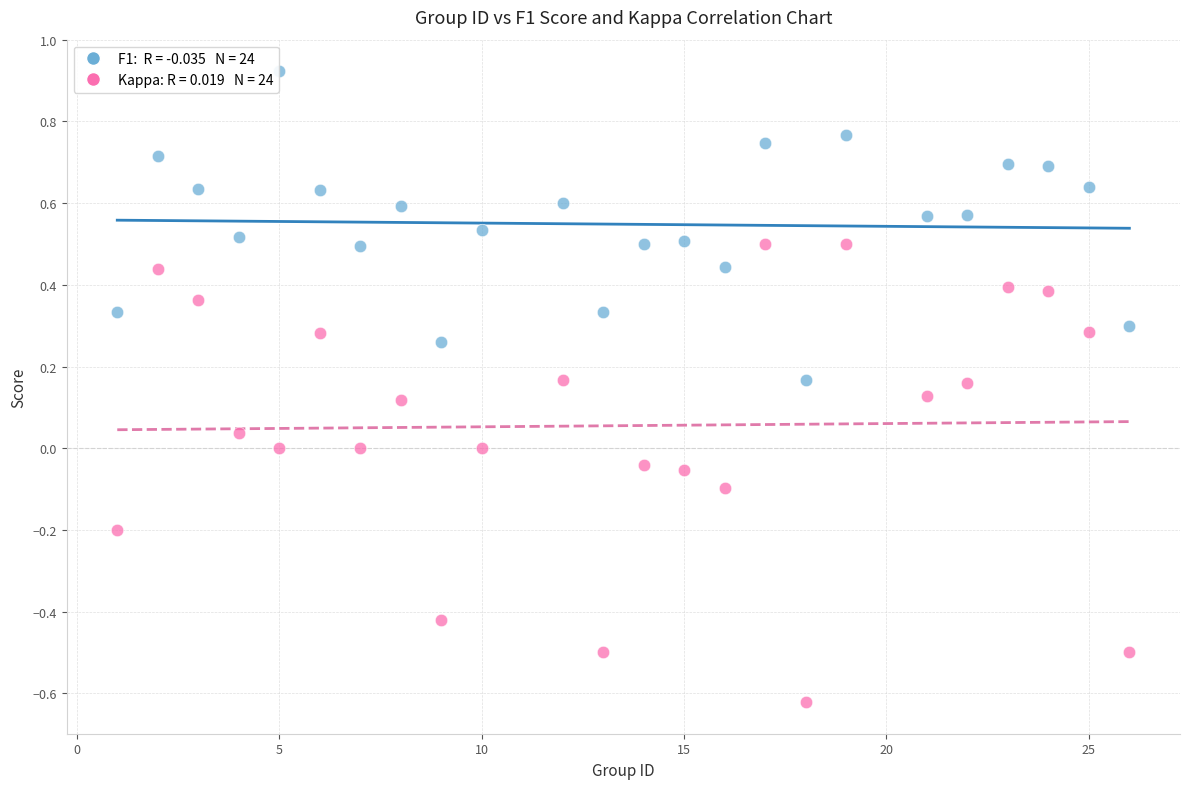

Across all data points, what is the range of Y values (max minus min)?

1.5